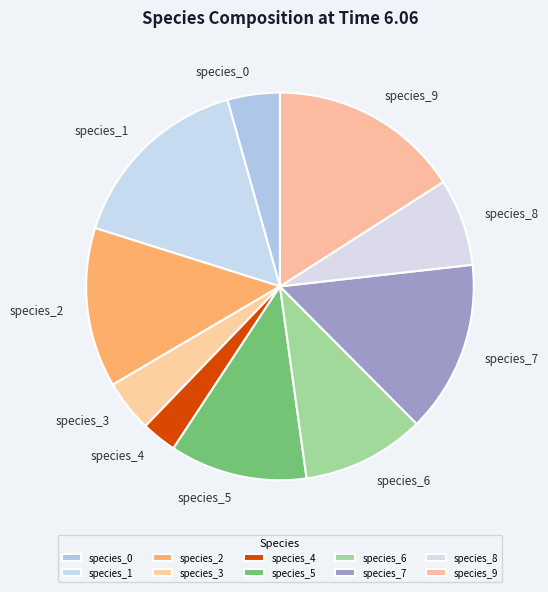

Is it true that species_0 is 4% of the pie?

True